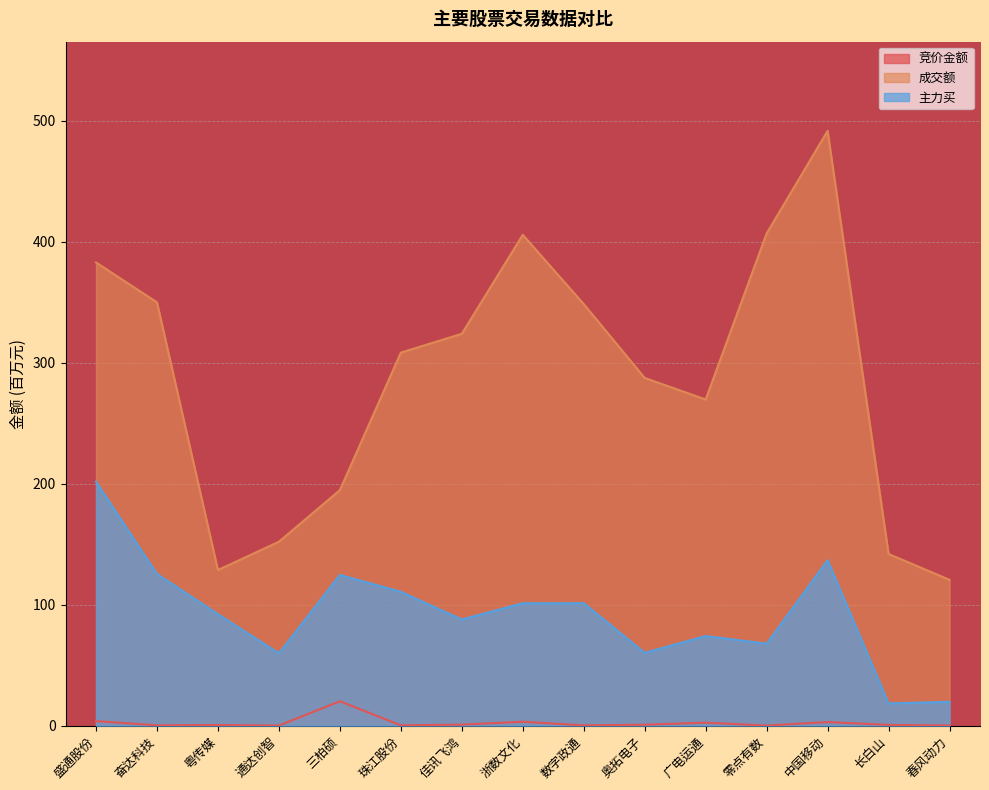

True or false: 成交额 and 竞价金额 cross at least once.

False